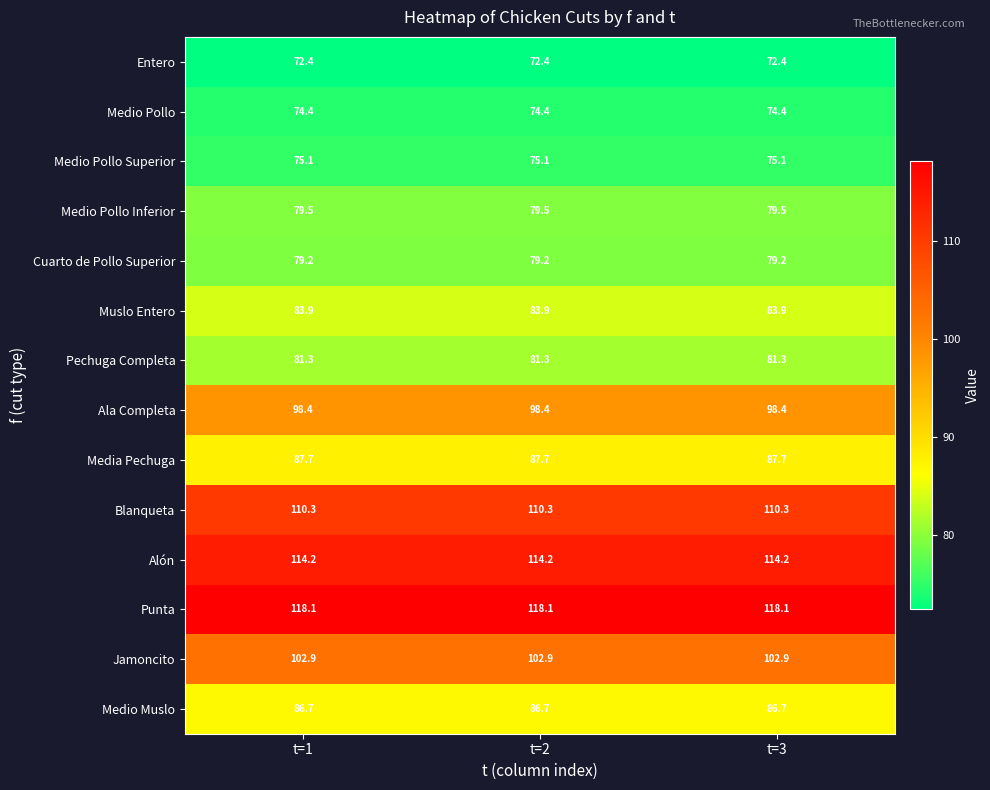

What is the maximum value for Pechuga Completa?

81.3